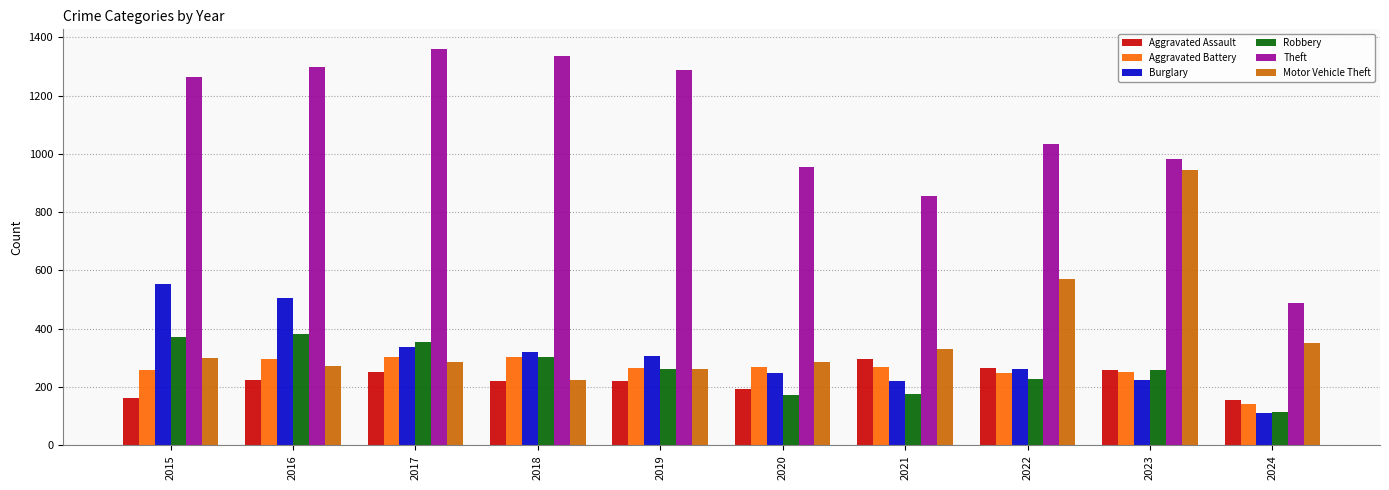

The Aggravated Battery series shows 141 at 2024. True or false?

True